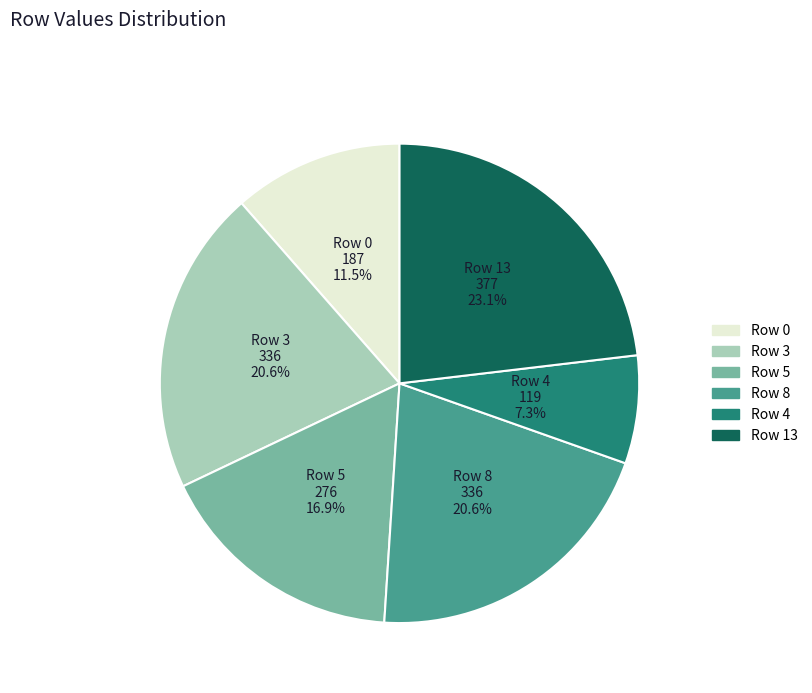

To the nearest percent, what is the average slice percentage?

17%